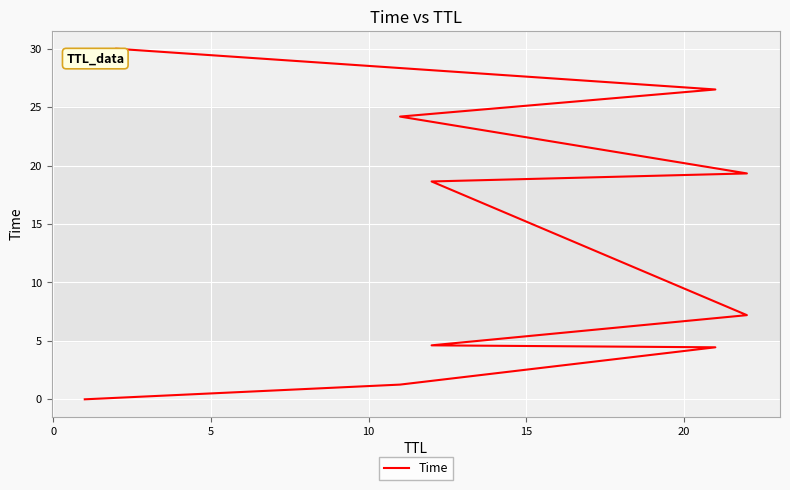

How many values exceed 18?

5